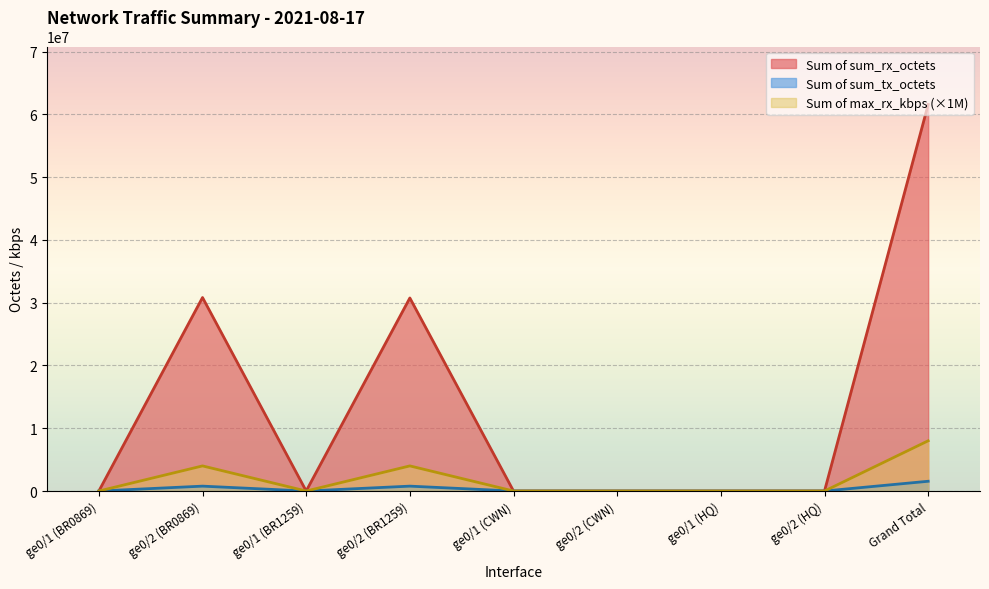

Which series has the widest spread of values?

Sum of sum_rx_octets